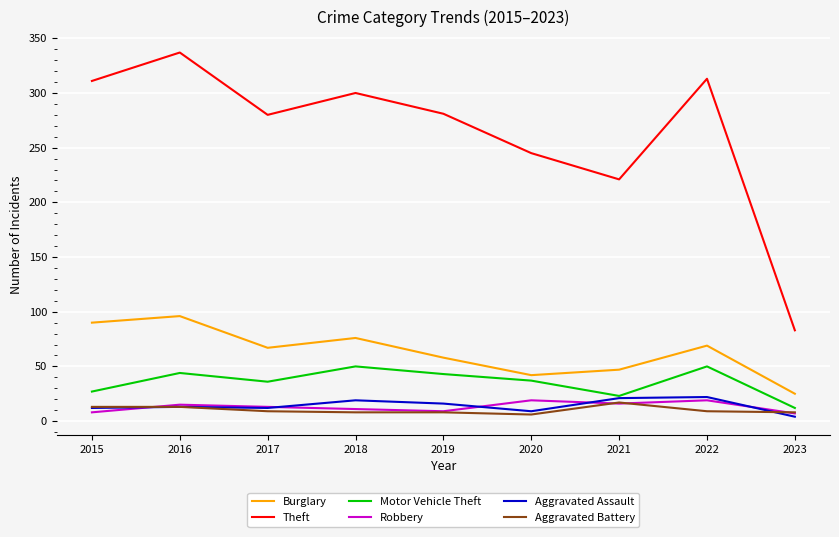

At which category is the sum across all series the highest?

2016